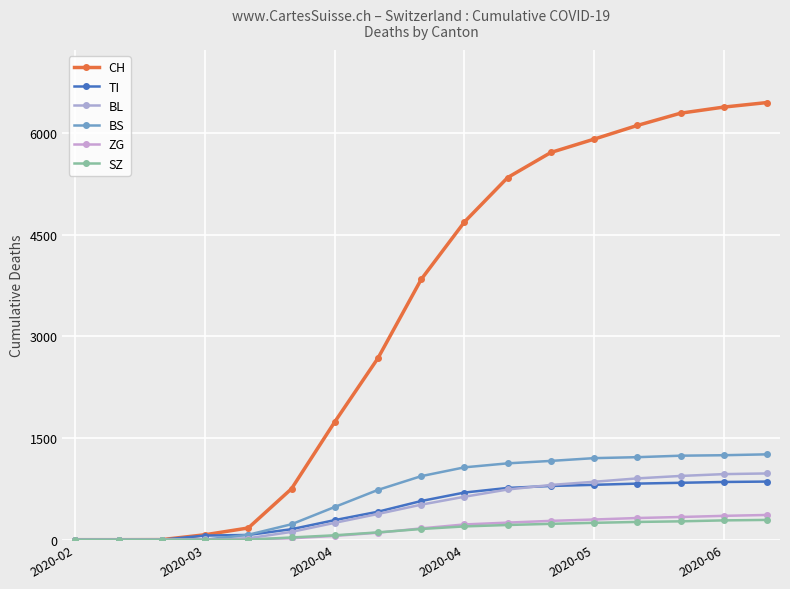

Does the chart display data point markers on the line(s)?

Yes